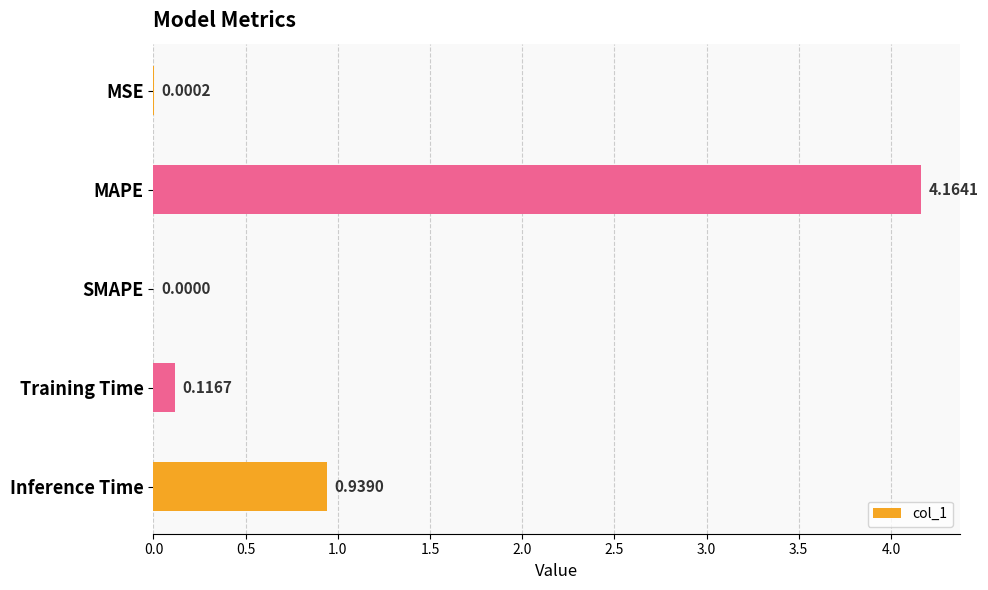

Where is the data nearest to the value 2?

Inference Time